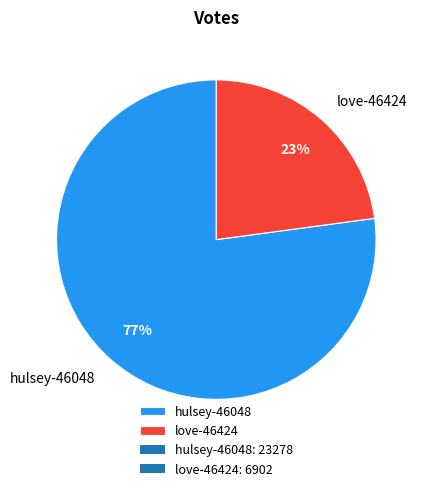

Do hulsey-46048 and love-46424 together represent more than half of the pie?

Yes